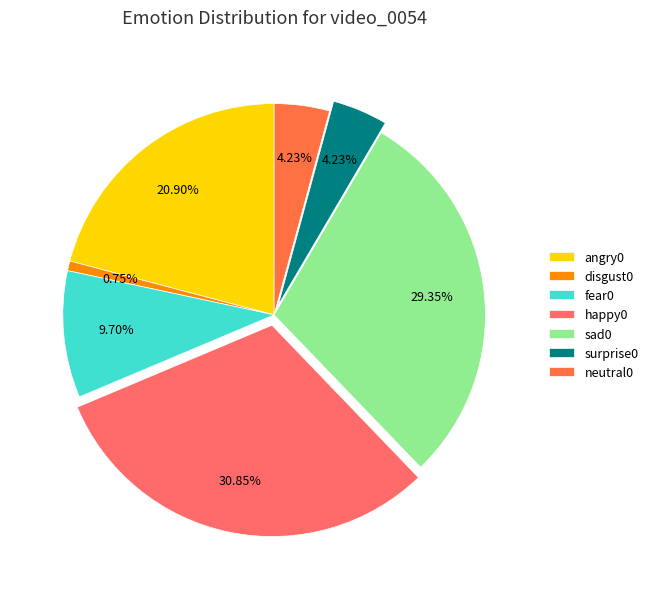

Which slice is the smallest?

disgust0